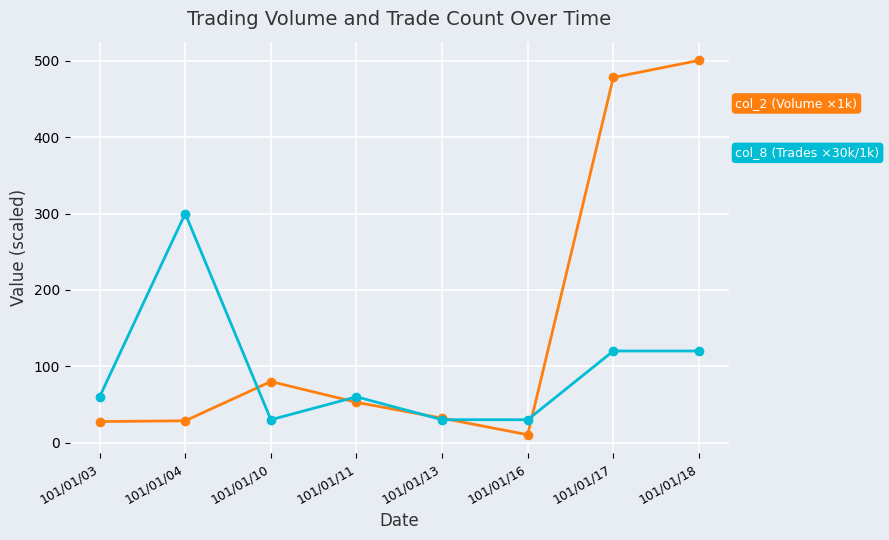

What is the difference between the highest and lowest values at 101/01/17?

358.2